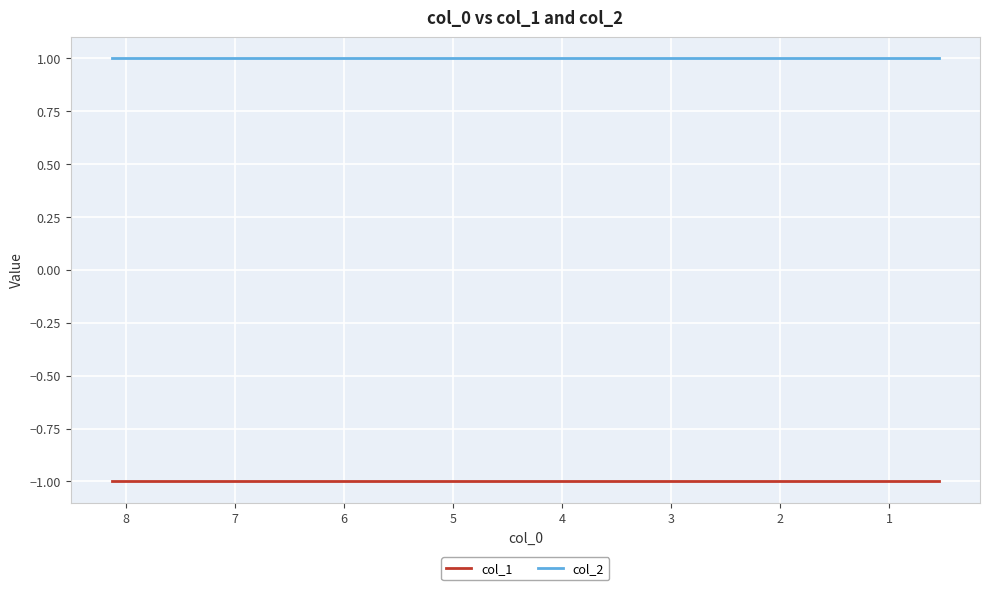

What is the value of the col_1 point at the 5th from the left?

-1